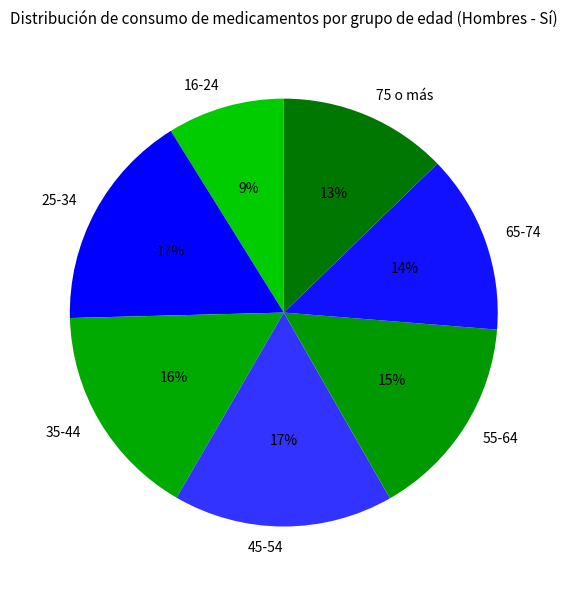

What is the ratio of the value at 75 o más to the value at 16-24?

1.4